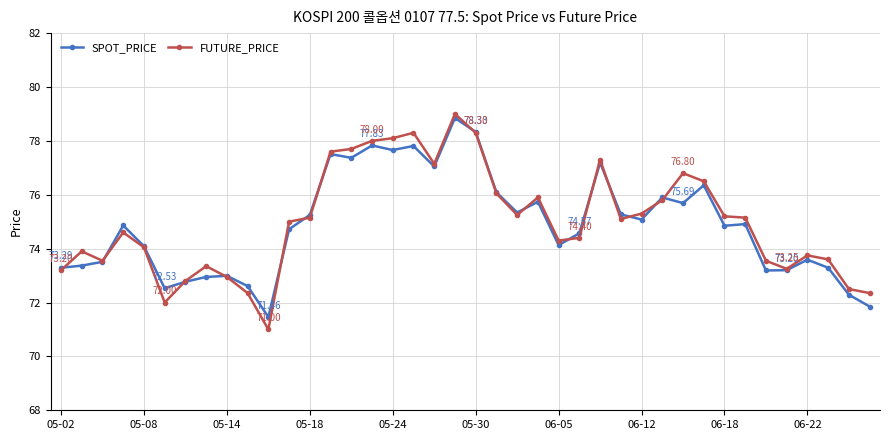

True or false: SPOT_PRICE and FUTURE_PRICE intersect in this chart.

True